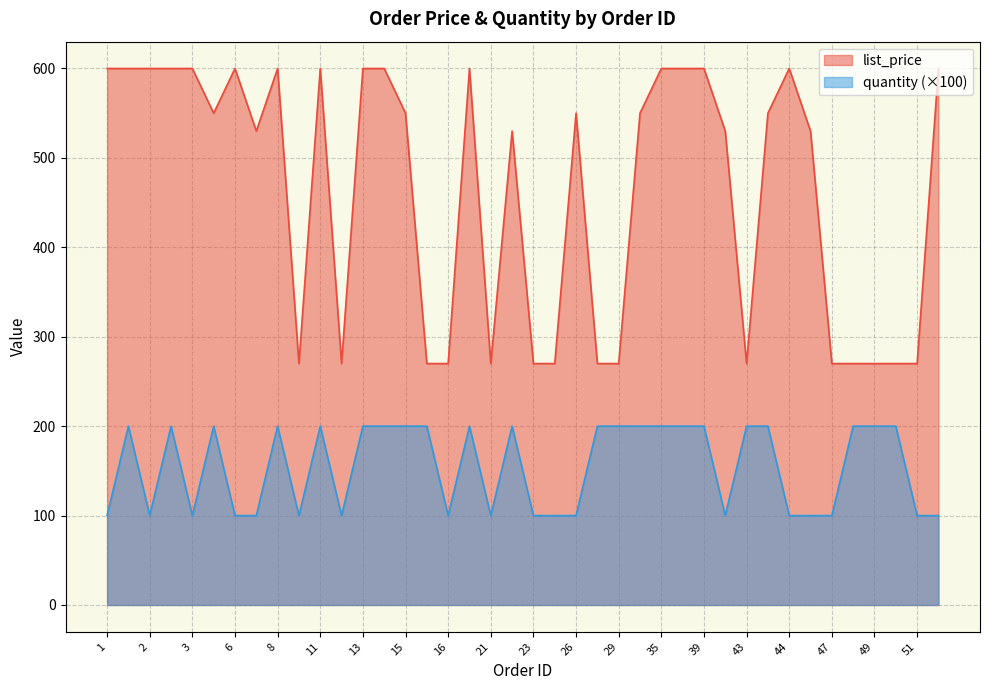

What is the lowest value of the list_price series?

270.0